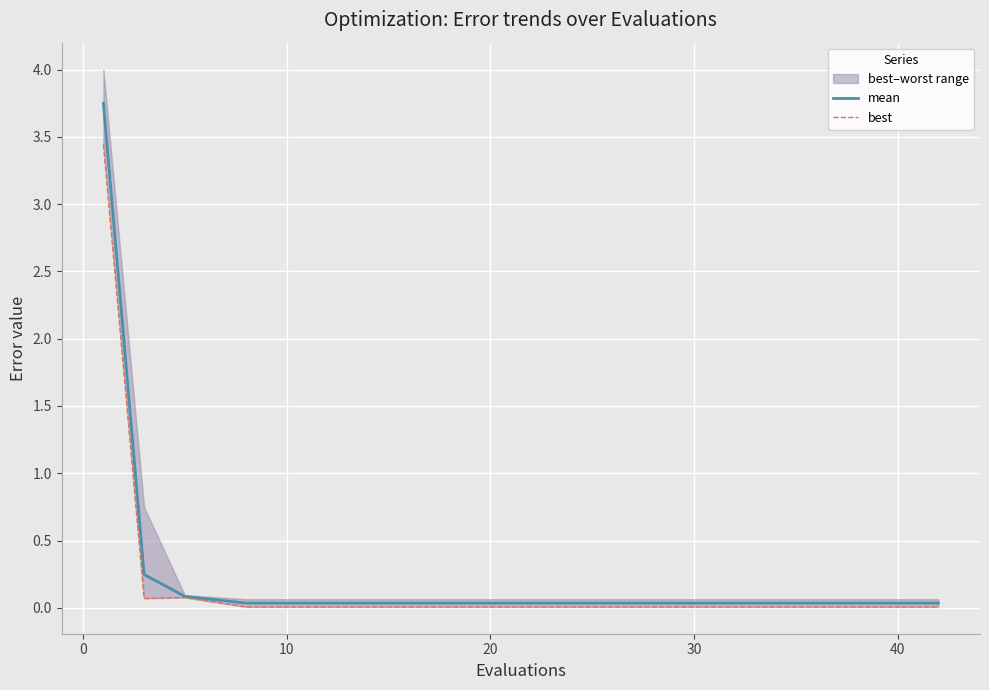

Reading left to right, list all the values displayed in this chart.

mean: 3.7	0.2	0.1	0.0	0.0	0.0	0.0	0.0	0.0	0.0	0.0	0.0	0.0	0.0	0.0	0.0	0.0	0.0	0.0	0.0
best: 3.4	0.1	0.1	0.0	0.0	0.0	0.0	0.0	0.0	0.0	0.0	0.0	0.0	0.0	0.0	0.0	0.0	0.0	0.0	0.0